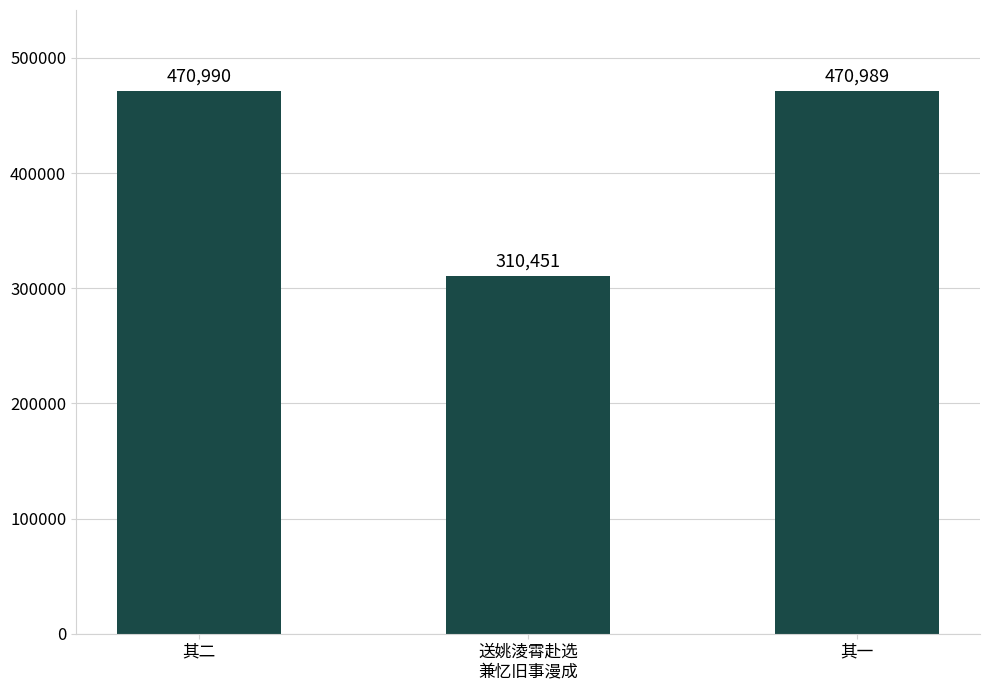

Are the bars grouped side by side (vs. stacked)?

No